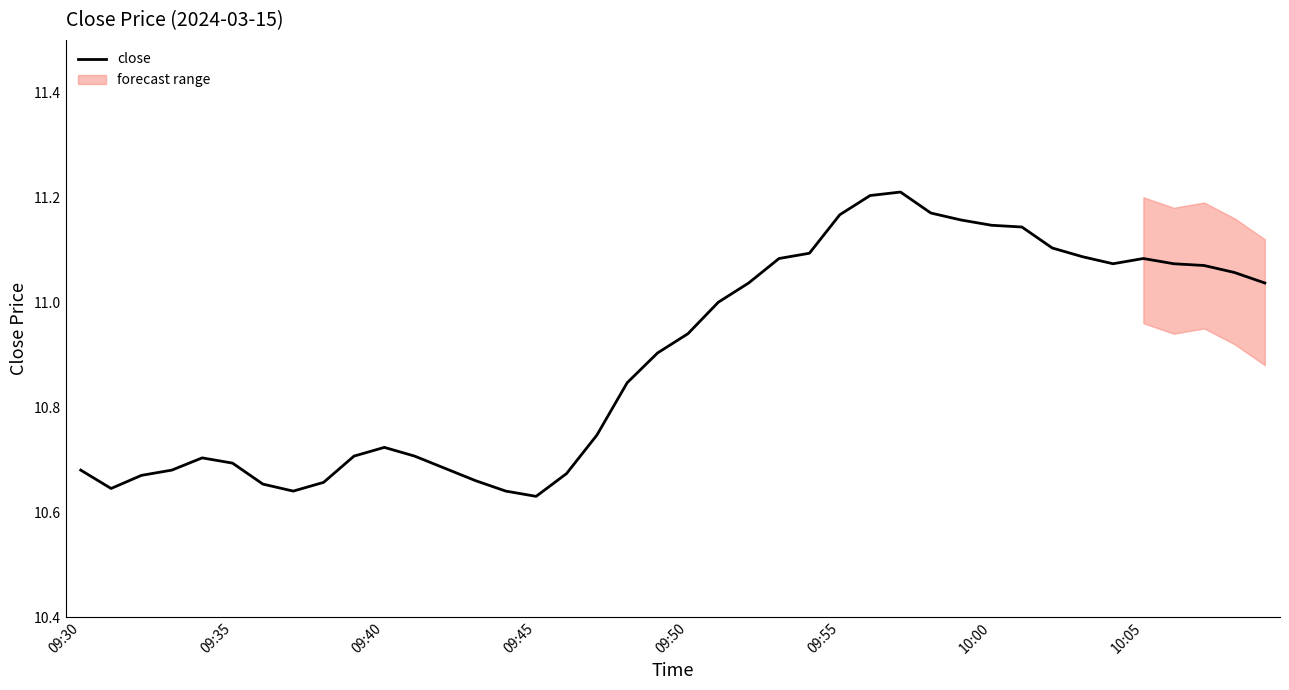

Reading left to right, extract all data points from this chart.

10.7	10.6	10.7	10.7	10.7	10.7	10.7	10.6	10.7	10.7	10.7	10.7	10.7	10.7	10.6	10.6	10.7	10.7	10.8	10.9	10.9	11.0	11.0	11.1	11.1	11.2	11.2	11.2	11.2	11.2	11.1	11.1	11.1	11.1	11.1	11.1	11.1	11.1	11.1	11.0